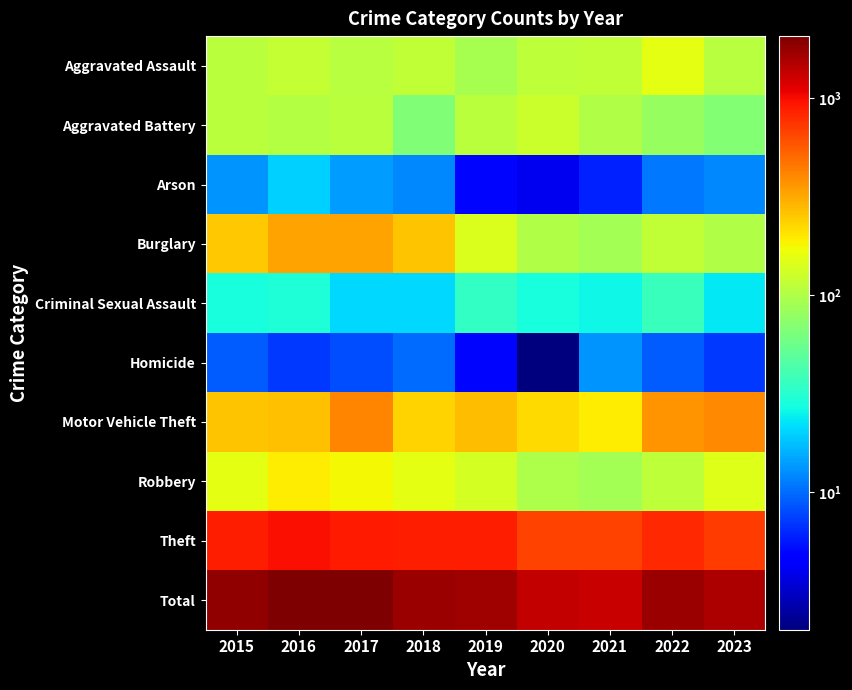

What is the total value across all series at 2015?

3622